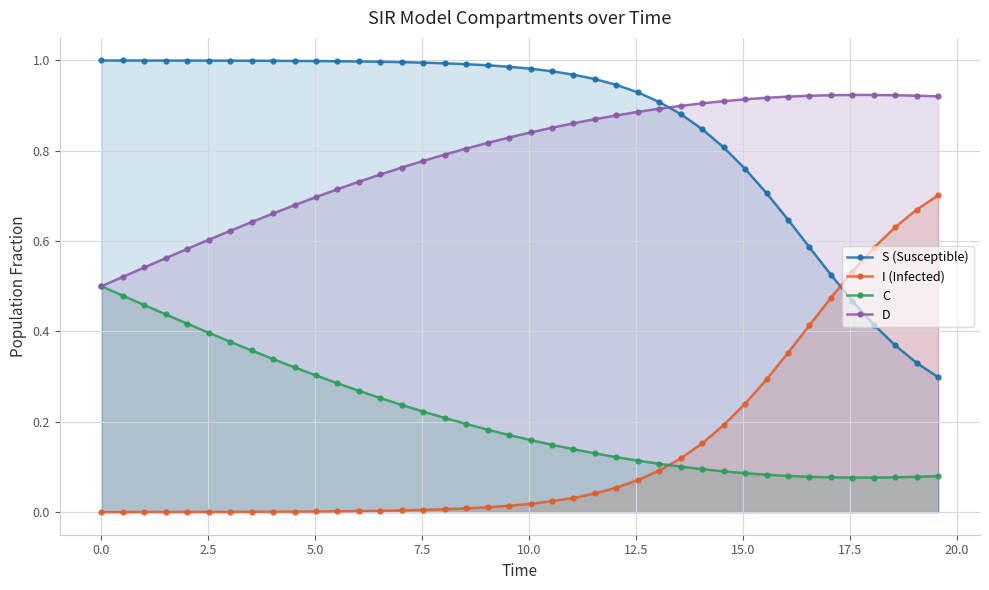

Which series has the largest total across all categories?

S (Susceptible)